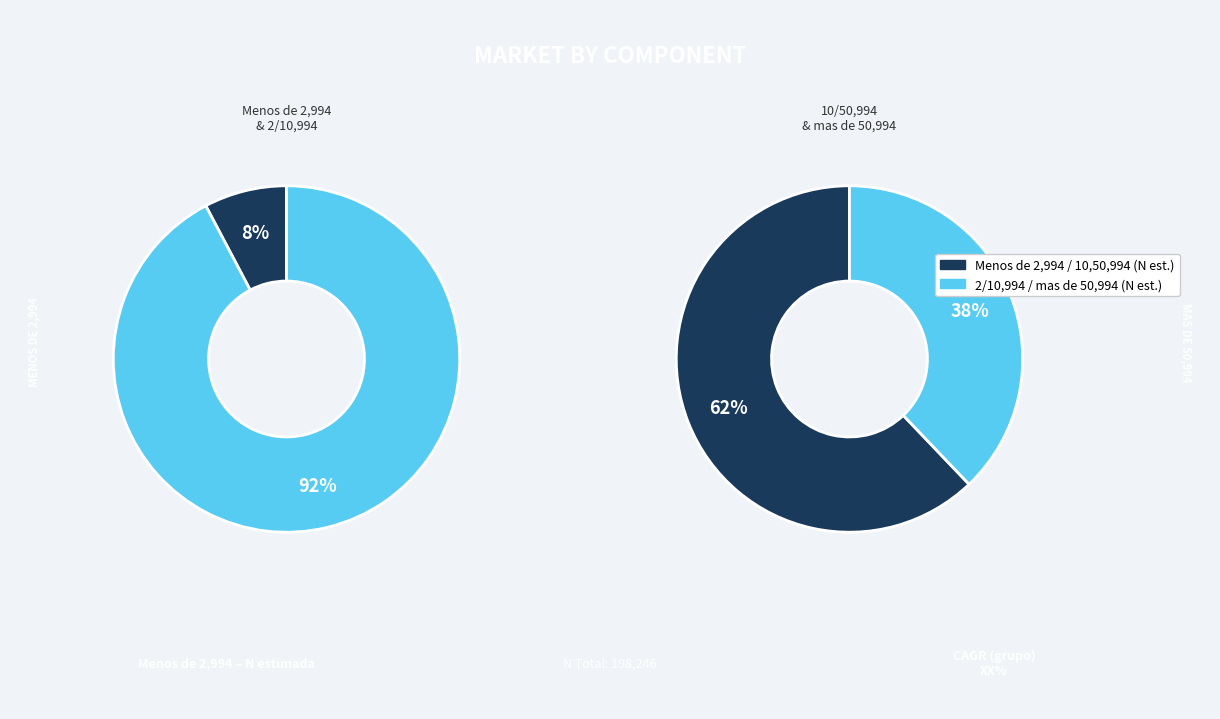

How many slices are in this pie chart?

4